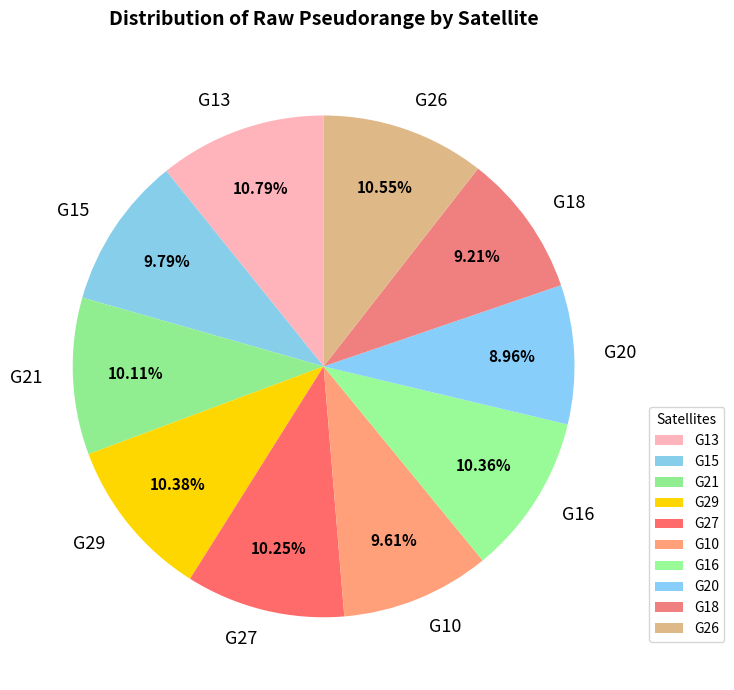

Is G18 the majority of the pie?

No